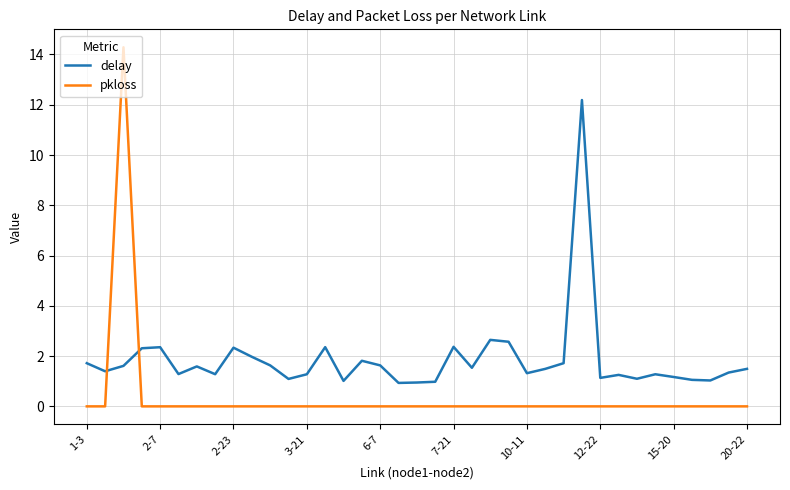

List the series in order of their overall mean, highest first.

delay, pkloss